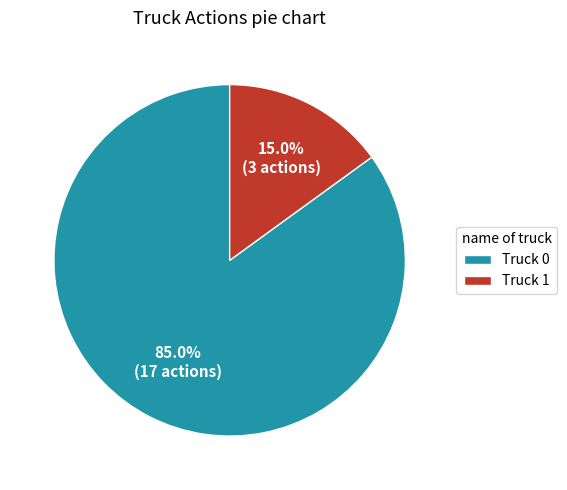

Which category has the smallest portion of the pie?

Truck 1